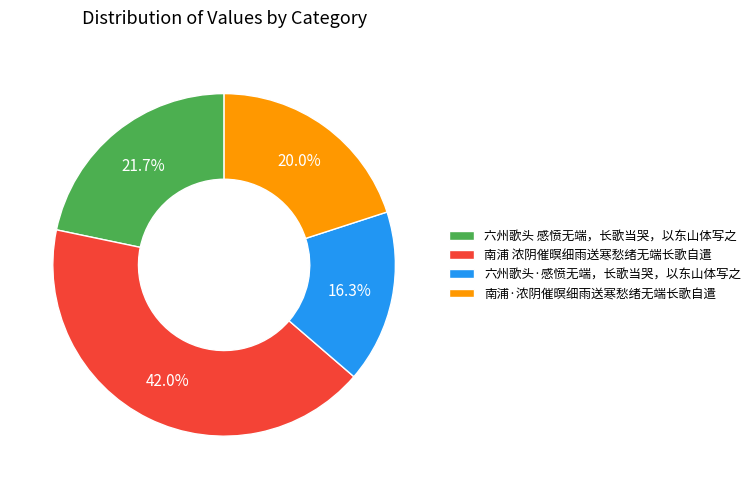

What percentage is the 南浦 浓阴催暝细雨送寒愁绪无端长歌自遣 slice, to the nearest percent?

42%